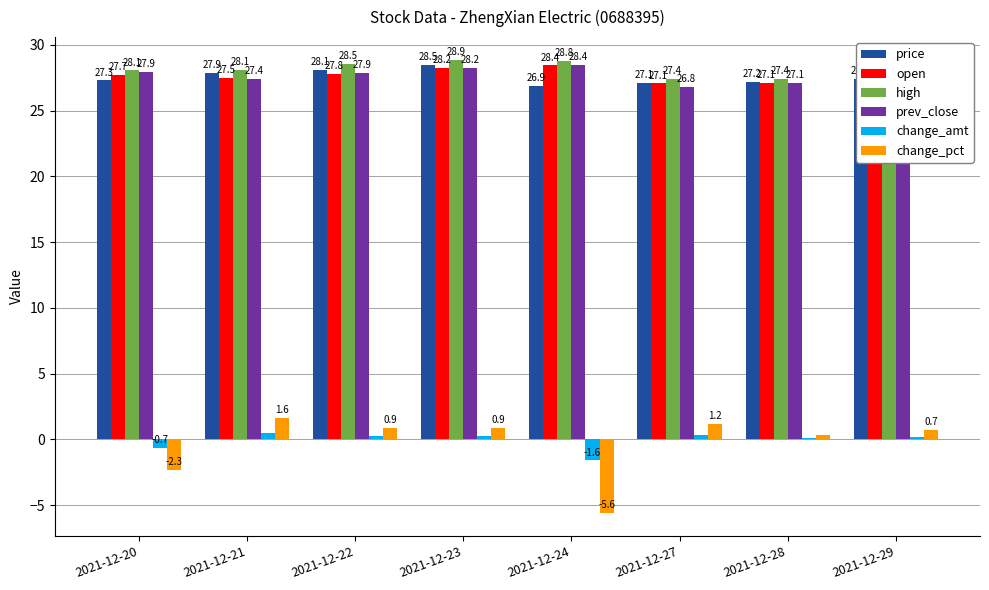

The value of open at 2021-12-29 is 27.2. True or false?

True